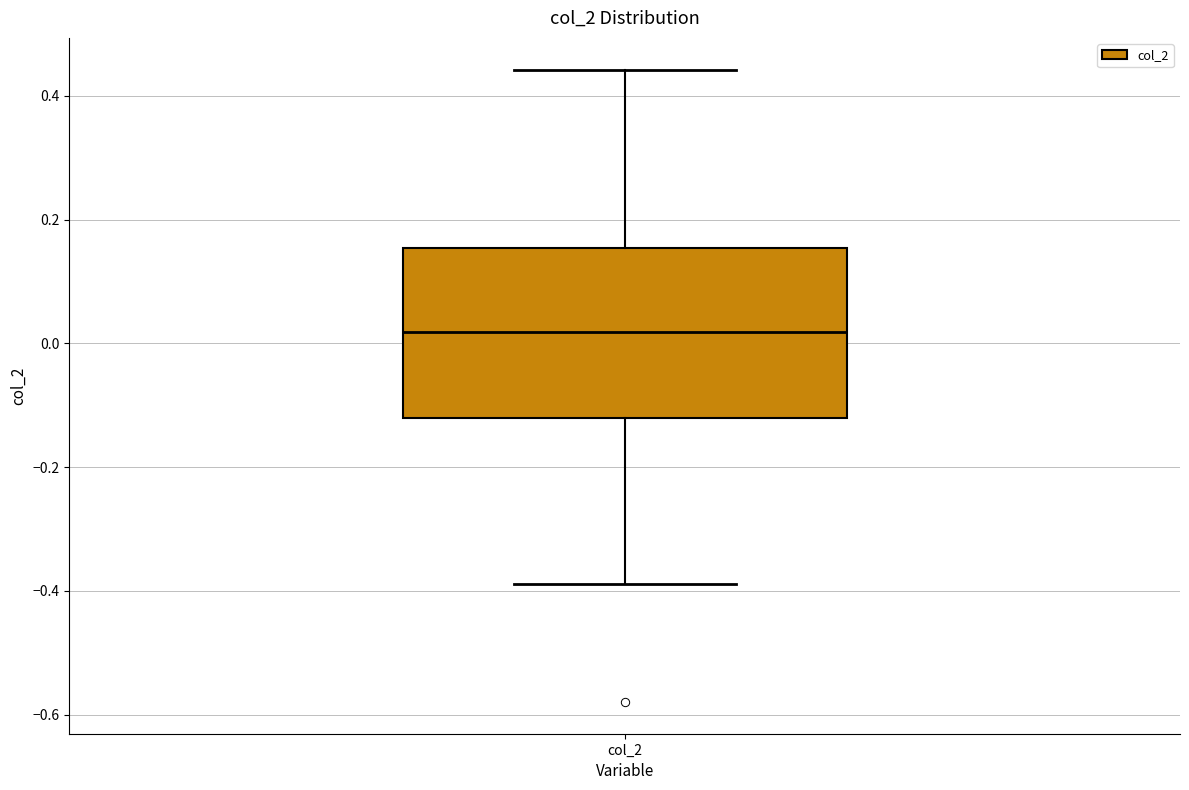

Transcribe this box plot: give where the median line is, the range the box spans, and where the two whiskers end, as read against the y-axis. The values are not printed on the chart, so give them approximately, as read against the axis.

median 0.02, box -0.12 to 0.16, whiskers -0.38 to 0.44